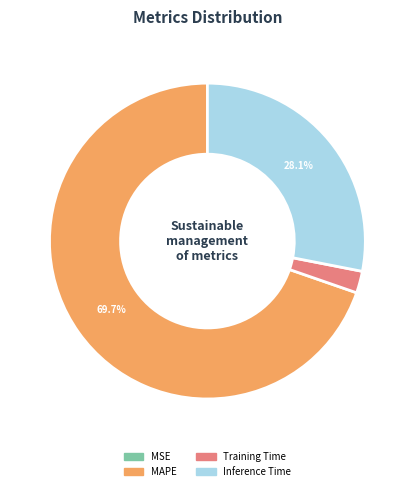

What percentage do MAPE and Inference Time together represent?

97.8%